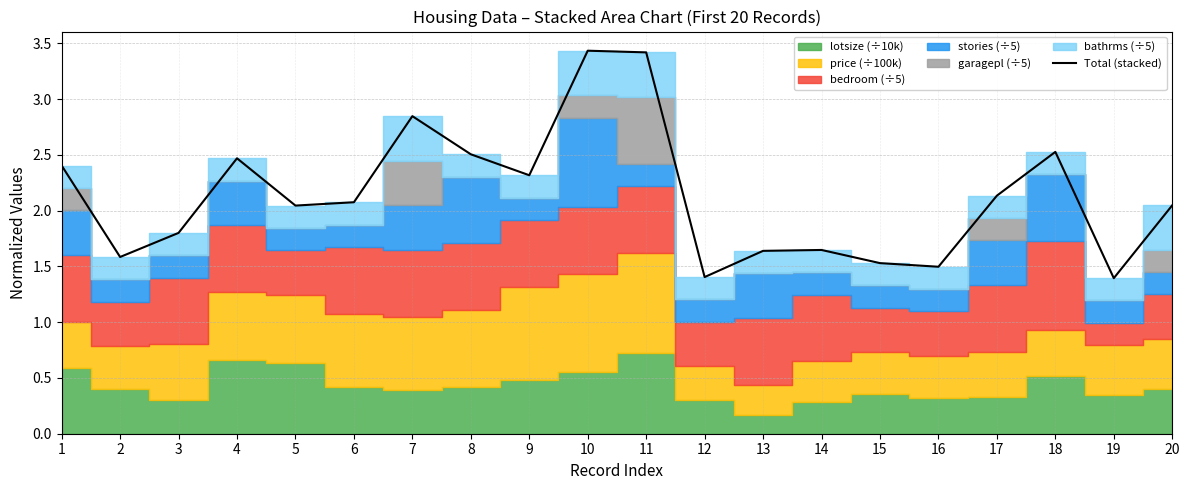

Which category has the highest value across all series?

10